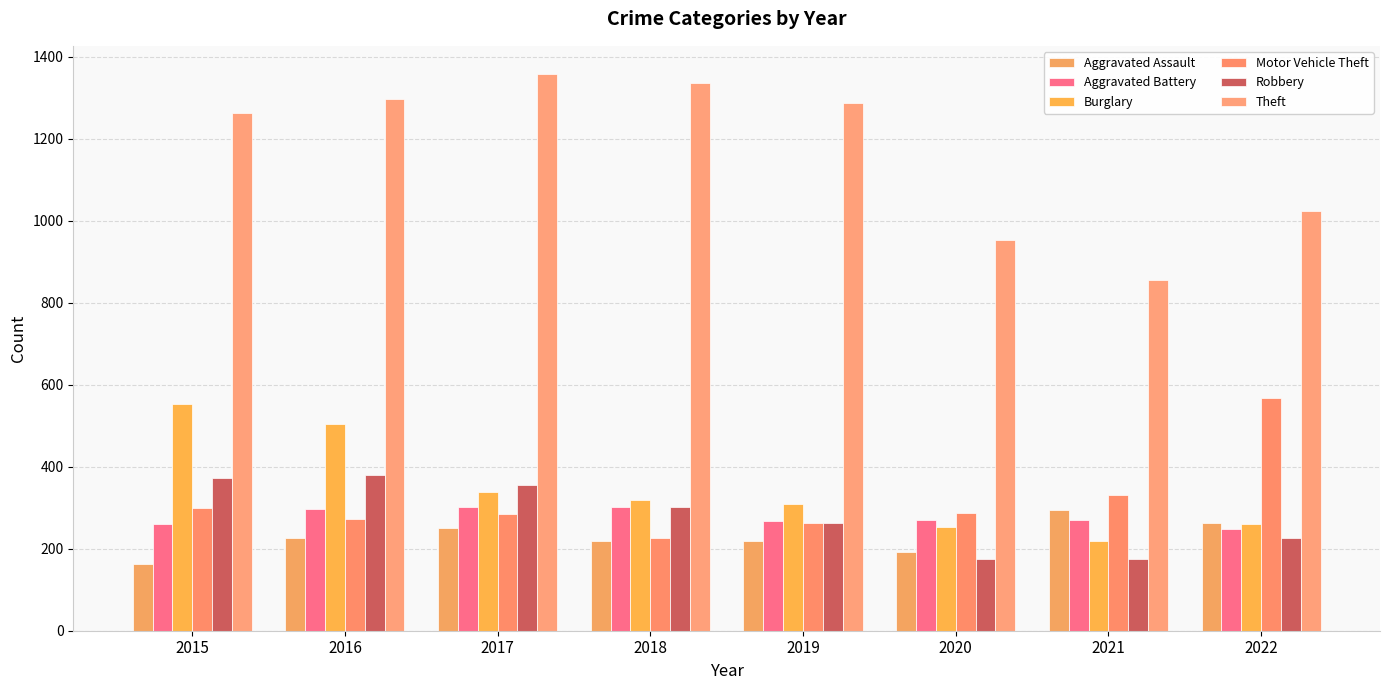

How many series are shown in this chart?

6